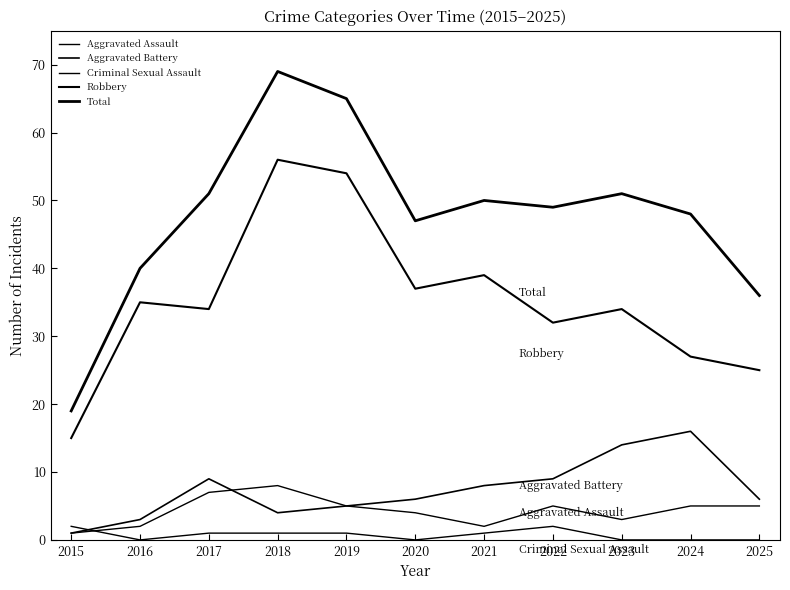

What is the minimum value for Robbery?

15